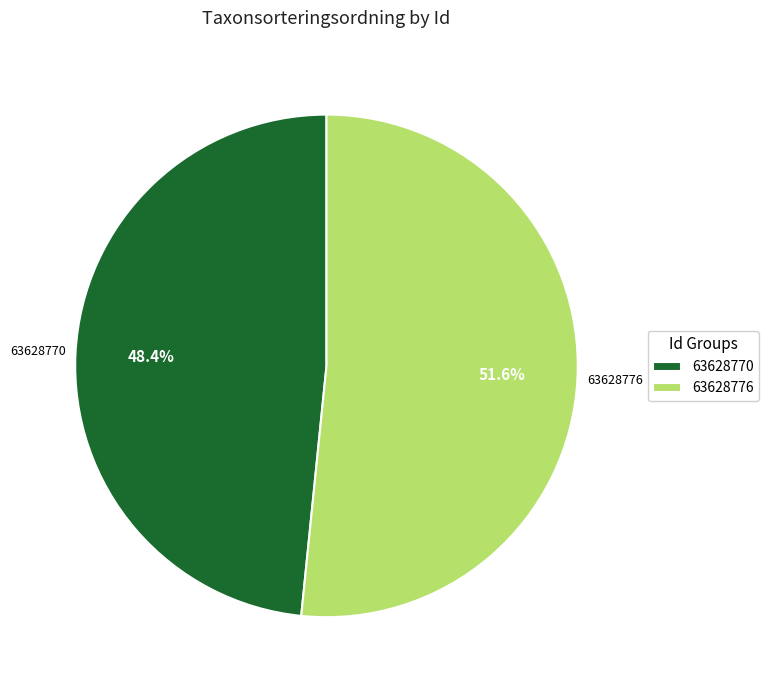

To the nearest percent, what is the difference between the 63628770 and 63628776 slice percentages?

3%